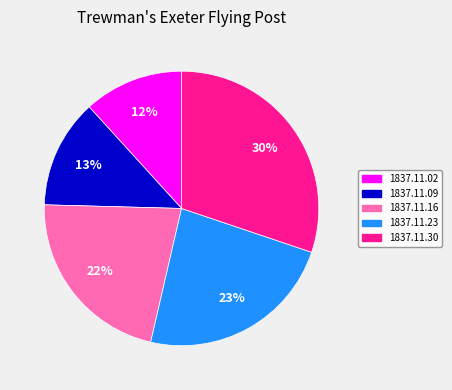

True or false: 1837.11.09 accounts for 26% of the total.

False